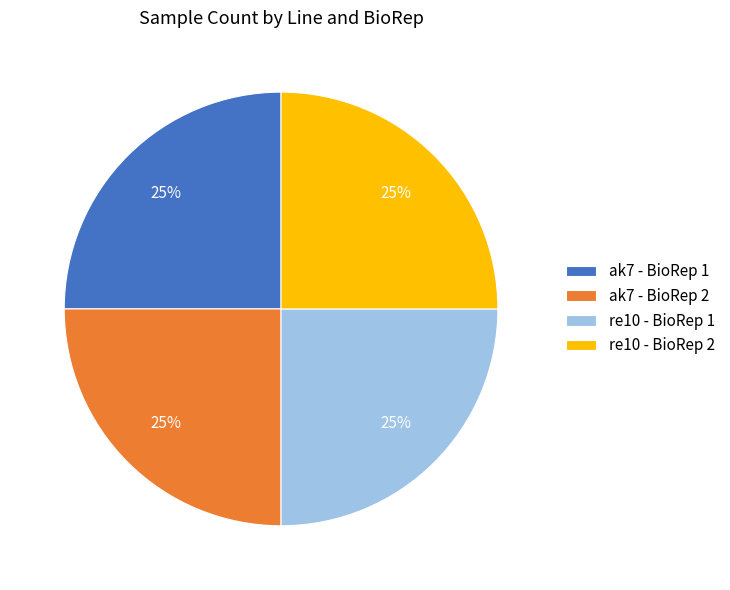

Is it true that ak7 - BioRep 1 is 39% of the pie?

False